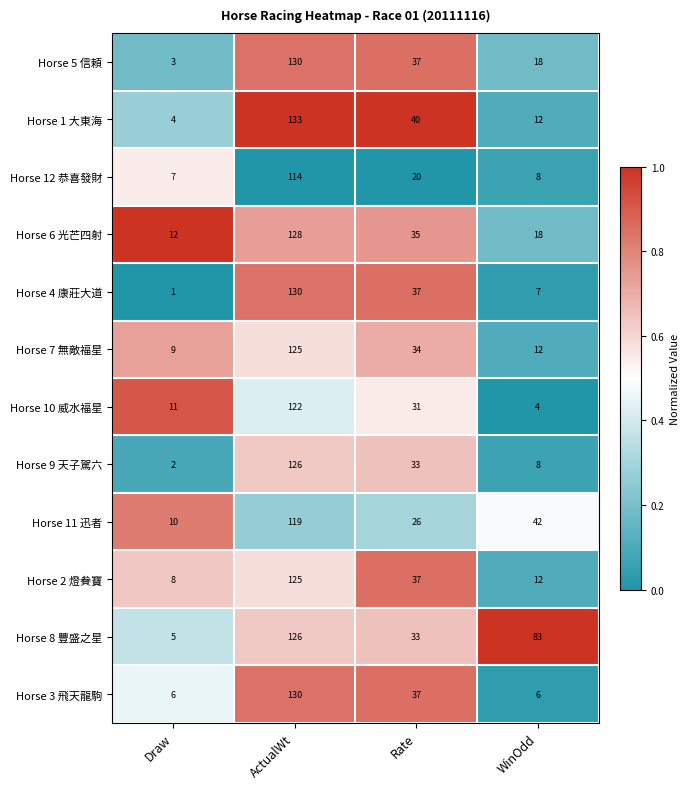

At which category is the sum across all series the highest?

ActualWt